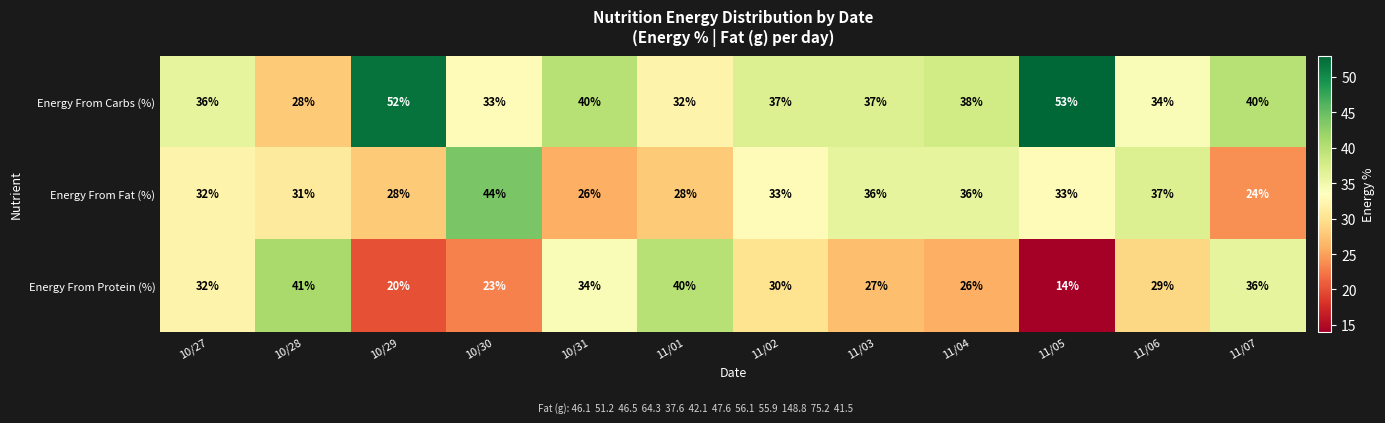

Count the number of data series in this chart.

3